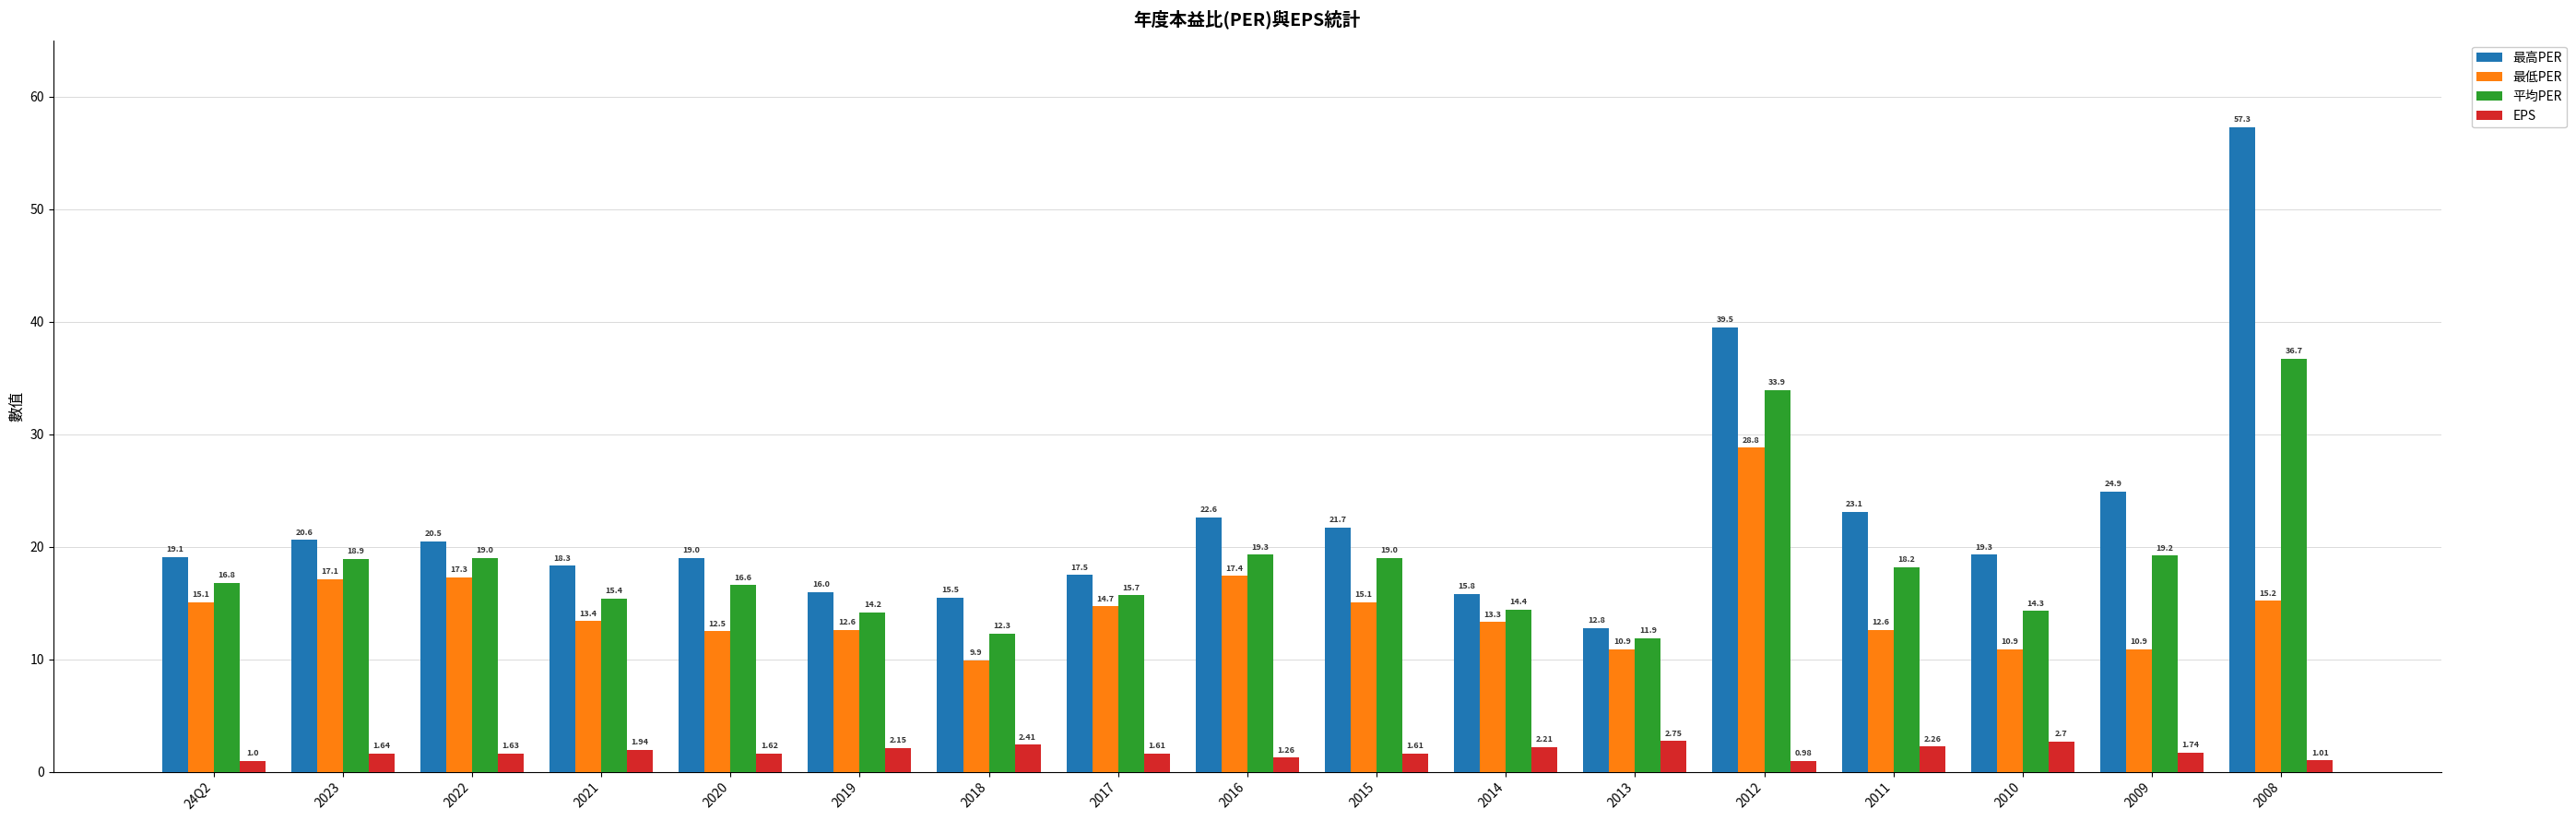

List the series in order of their peak value, highest first.

最高PER, 平均PER, 最低PER, EPS